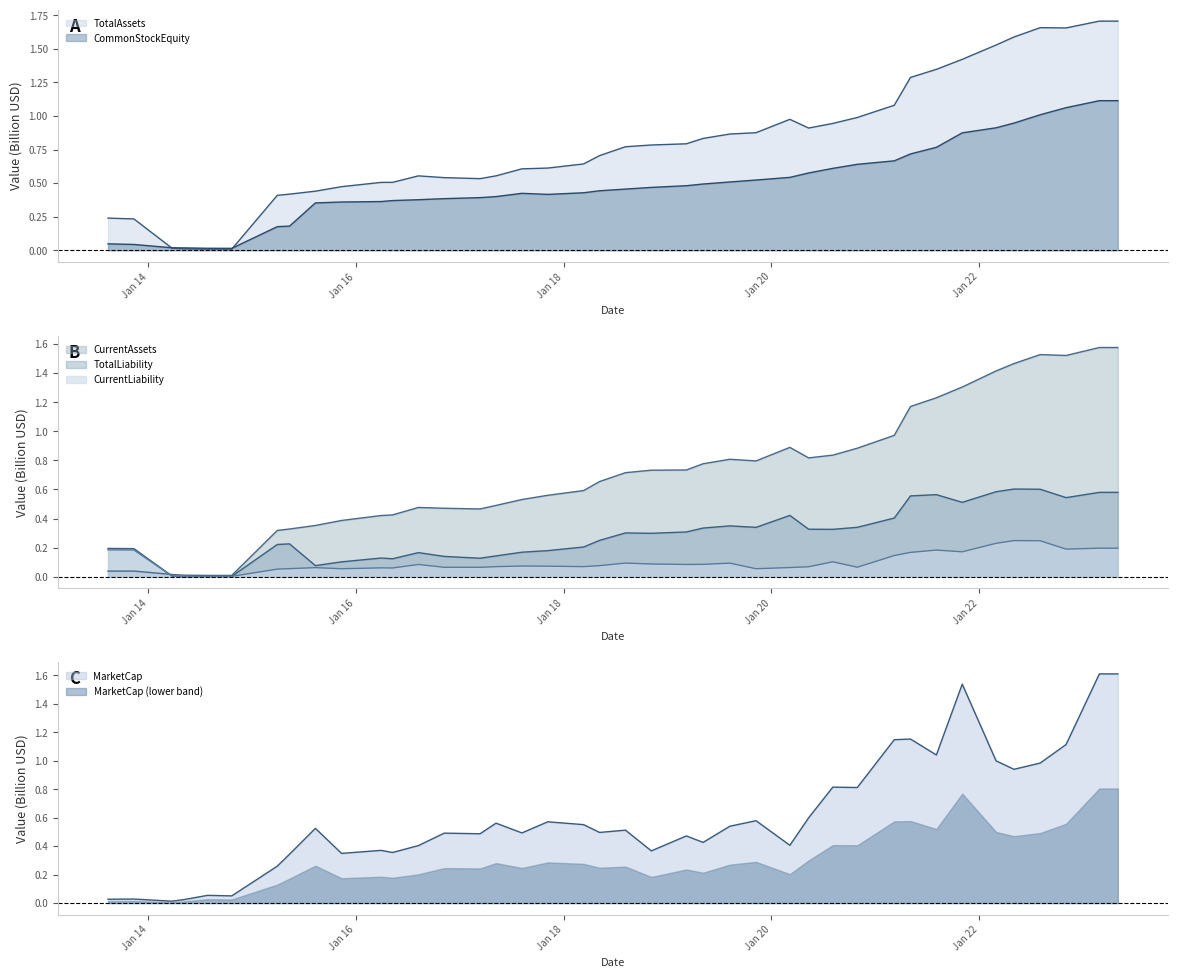

True or false: TotalAssets and CurrentLiability cross at least once.

False